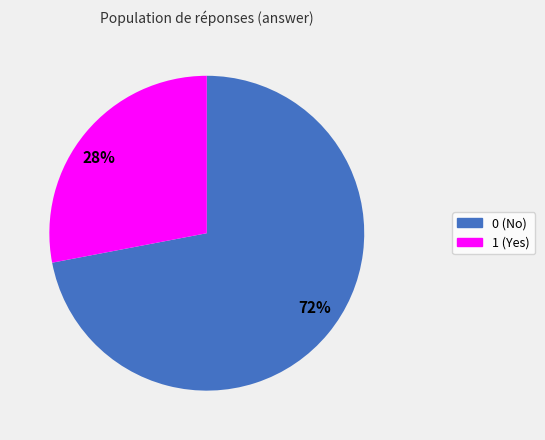

Combined, do 72% and 28% account for over 50%?

Yes